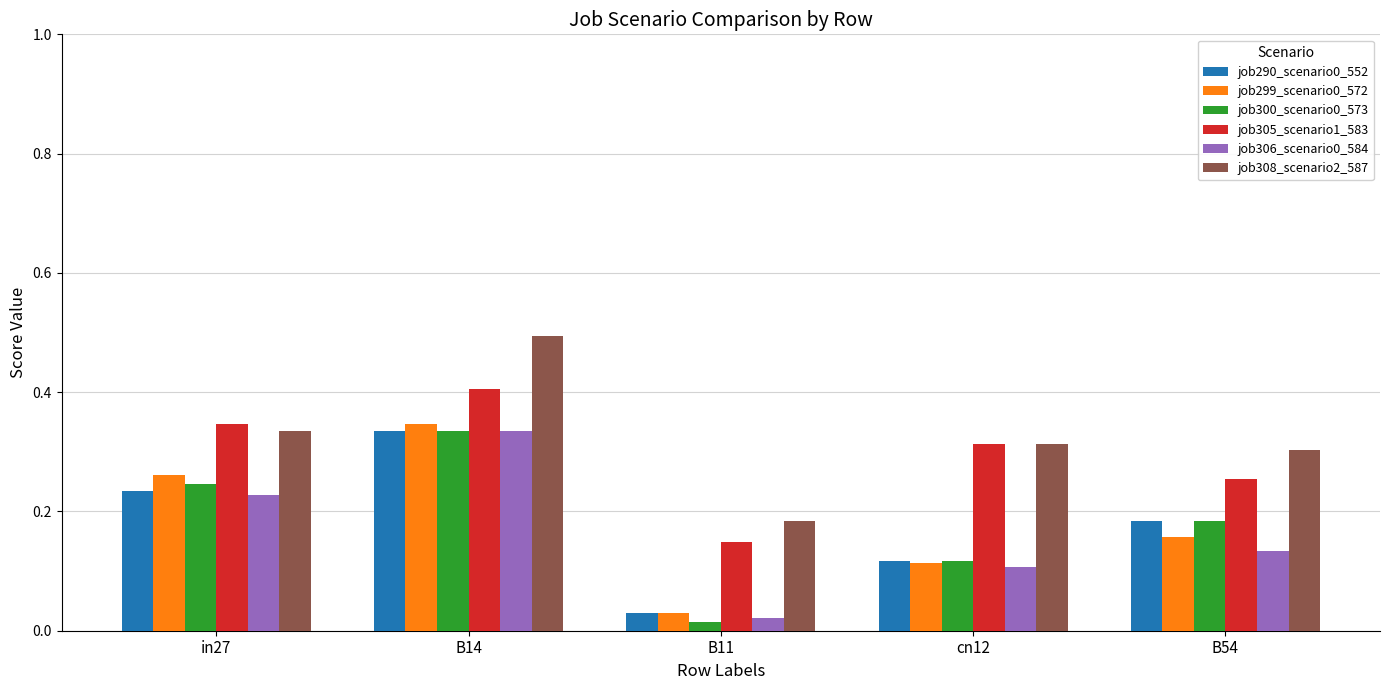

Is it true that job306_scenario0_584 equals 0.2 at B14?

False